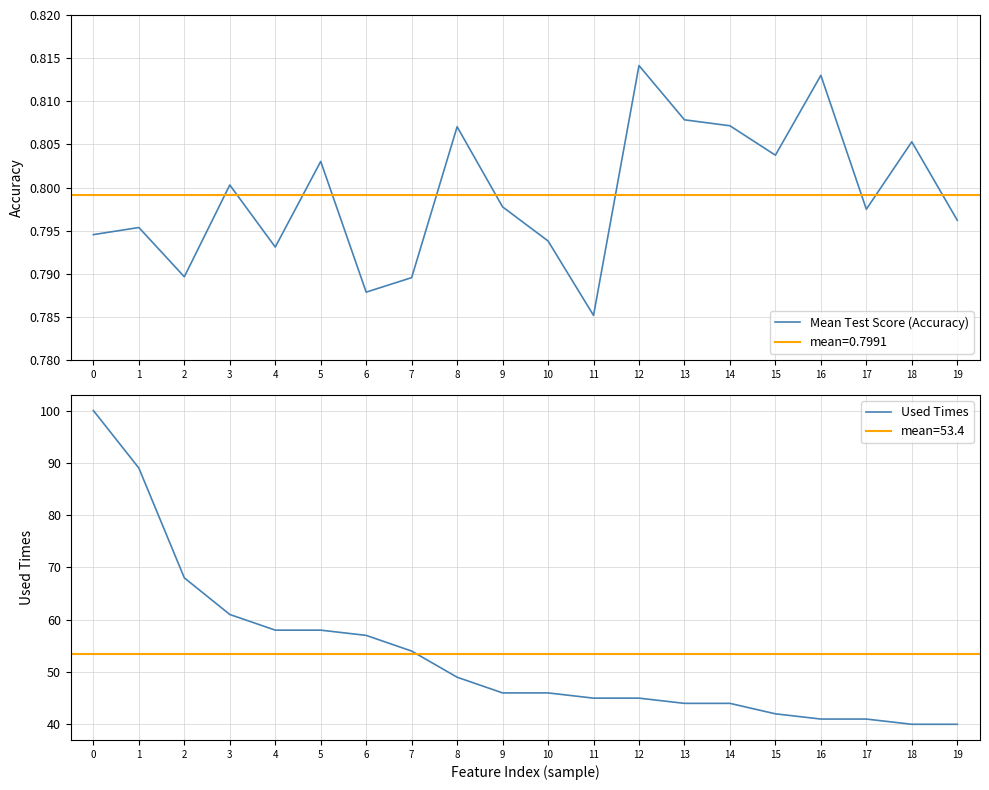

Rank the series by their maximum value, from lowest to highest.

Mean Test Score (Accuracy), Used Times